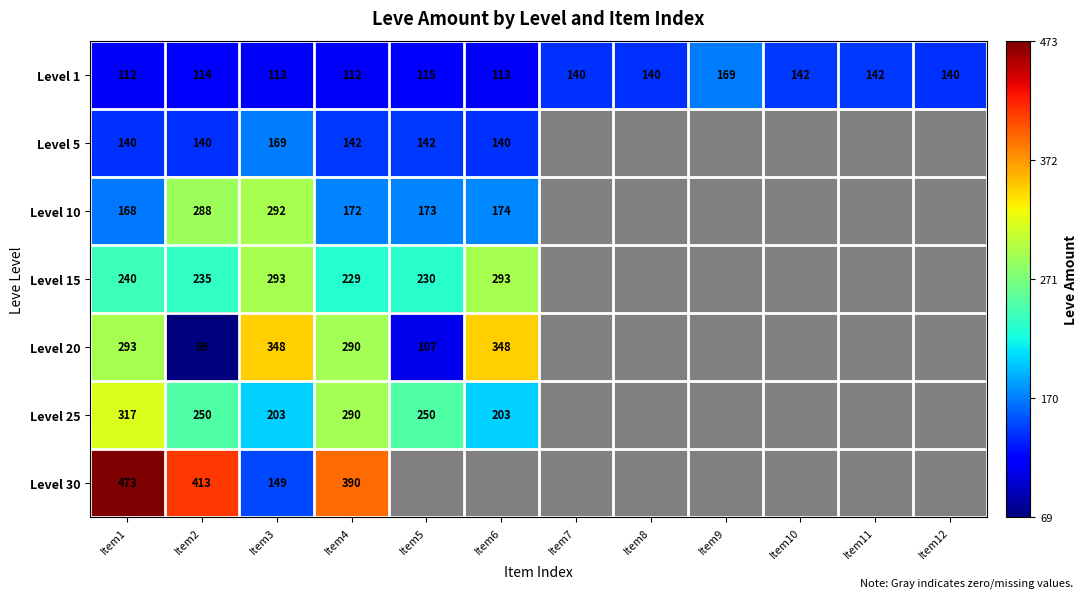

At which category does the chart reach its minimum across all series?

Item2